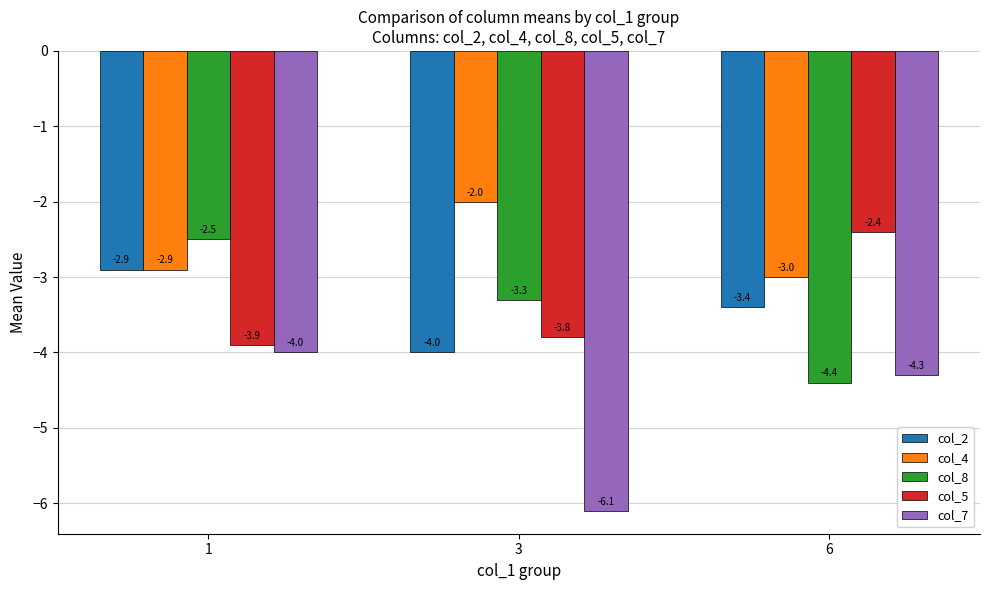

Is the value of col_8 at 1 greater than the value of col_2 at 6?

Yes